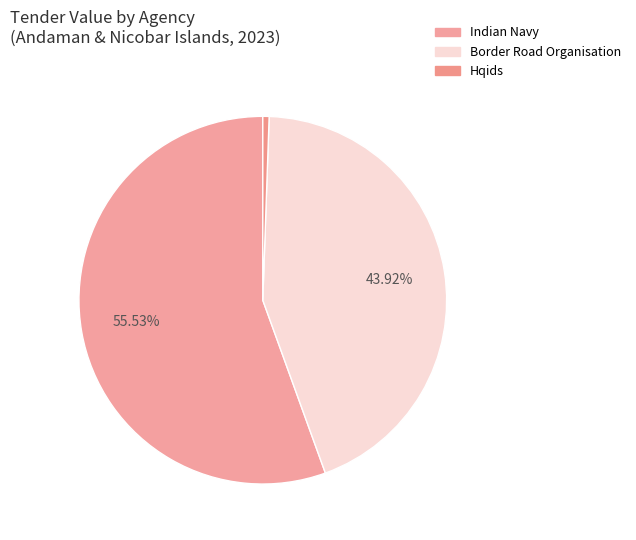

What is the majority slice?

indian navy